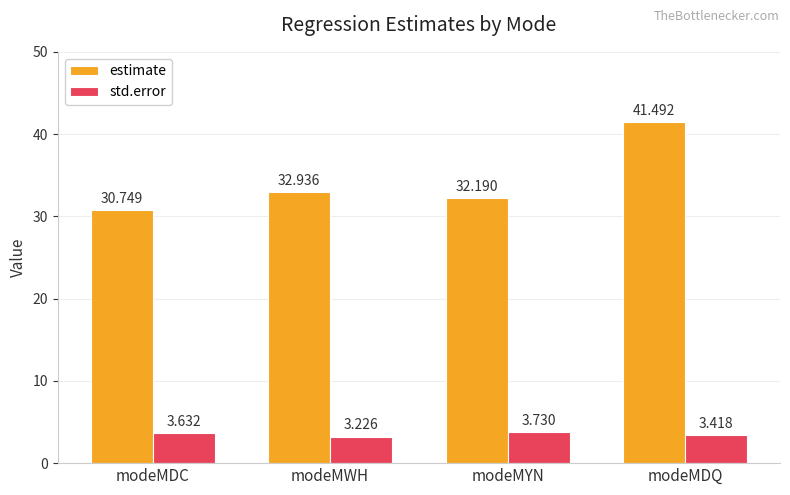

What is the minimum value for estimate?

30.7